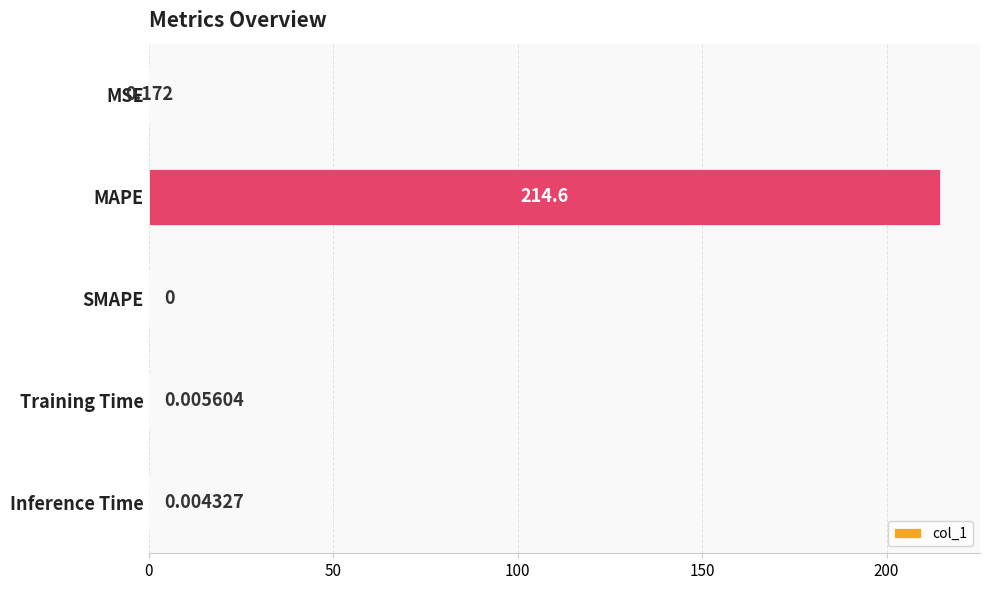

Where is the data nearest to the value 107?

MSE